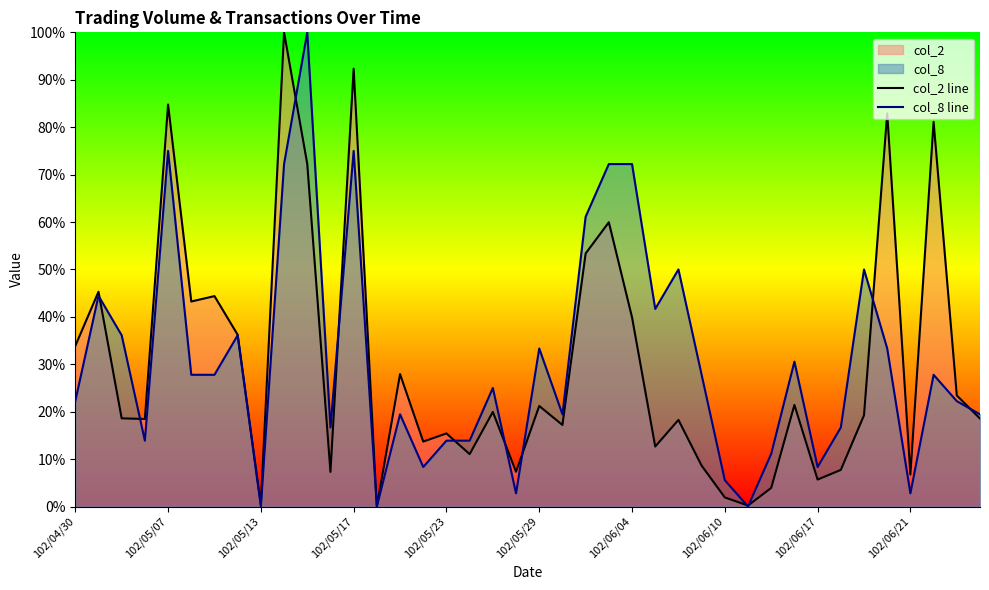

The value of col_8 line at 33 is 0.3. True or false?

False